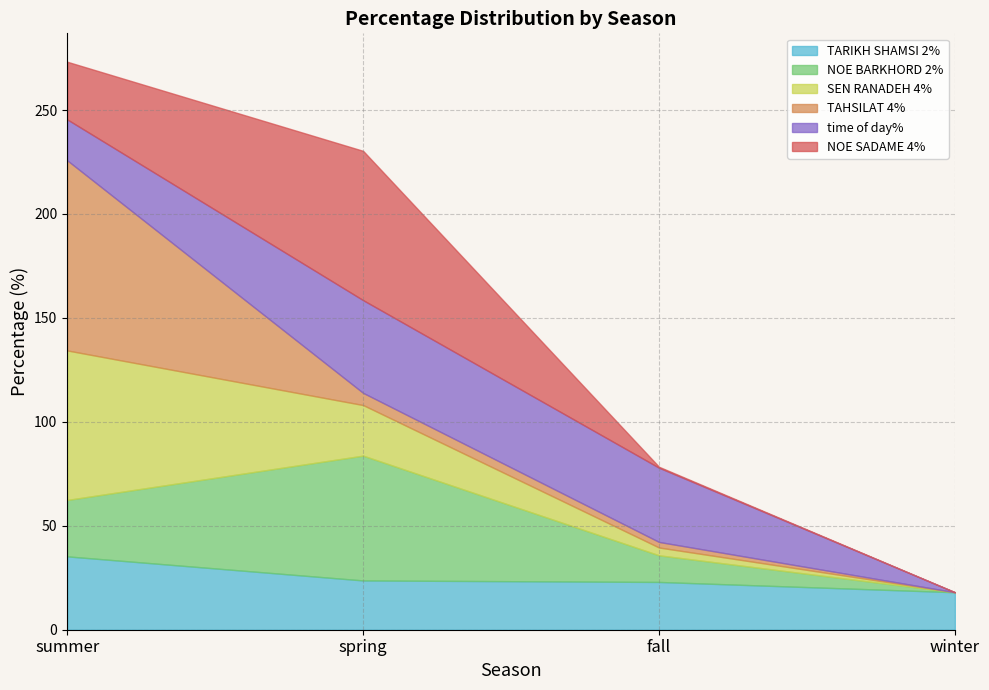

What are all the series names shown in the legend?

TARIKH SHAMSI 2%, NOE BARKHORD 2%, SEN RANADEH 4%, TAHSILAT 4%, time of day%, NOE SADAME 4%